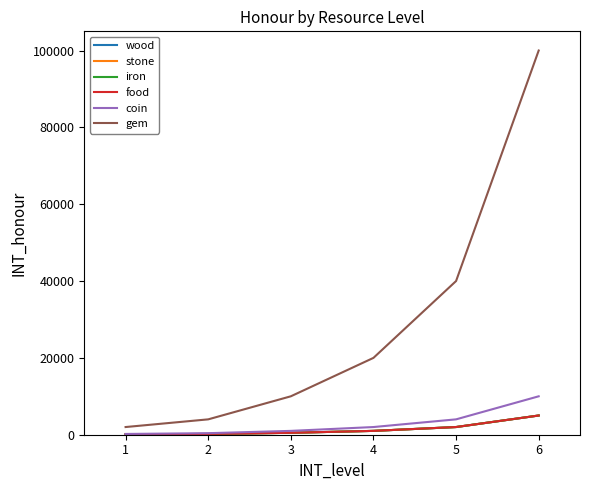

What is the sum of all iron values?

8800